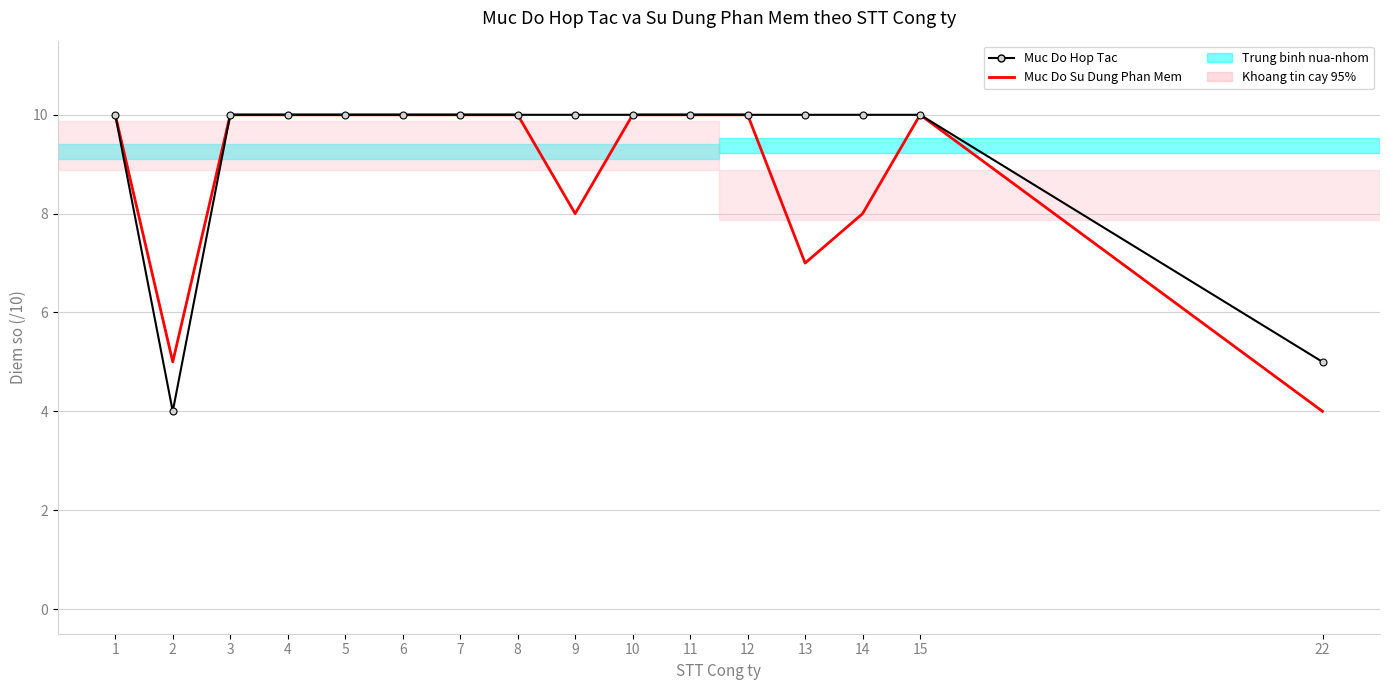

True or false: Muc Do Su Dung Phan Mem has a value of 3 at 2.

False